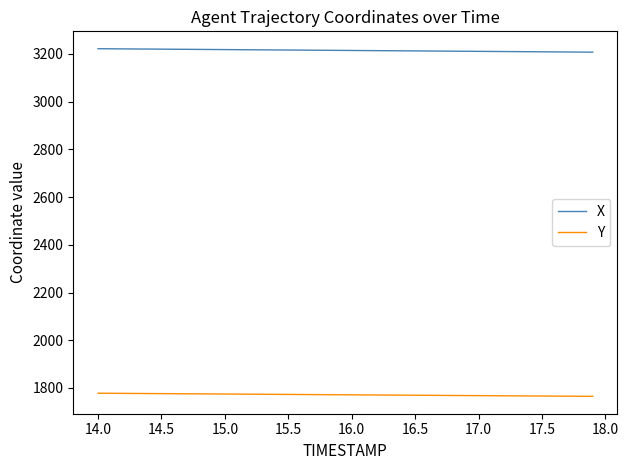

List the series in order of their peak value, highest first.

X, Y